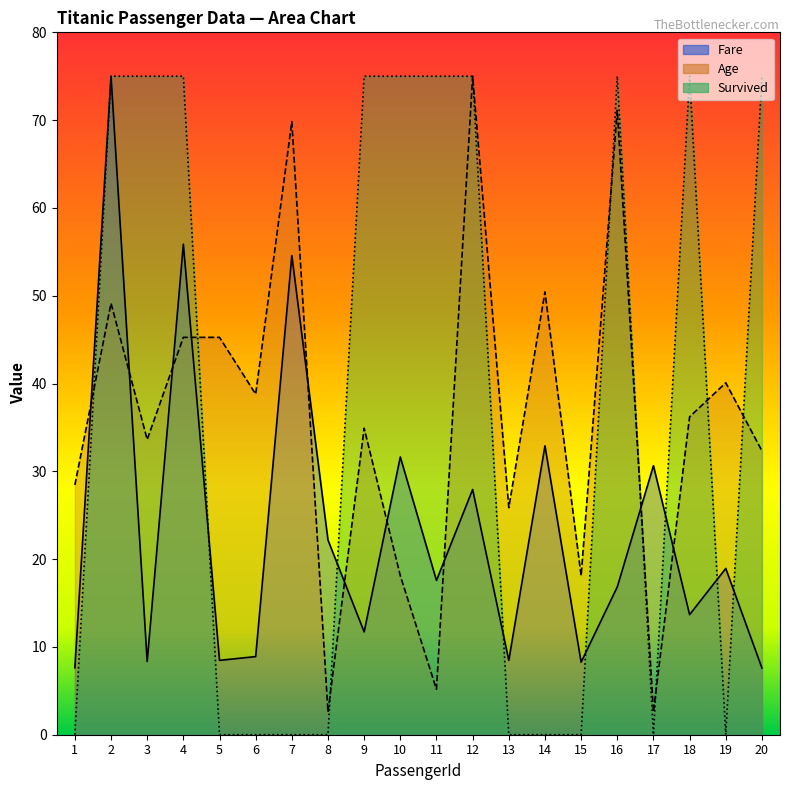

Where is Survived nearest to the value 37?

1